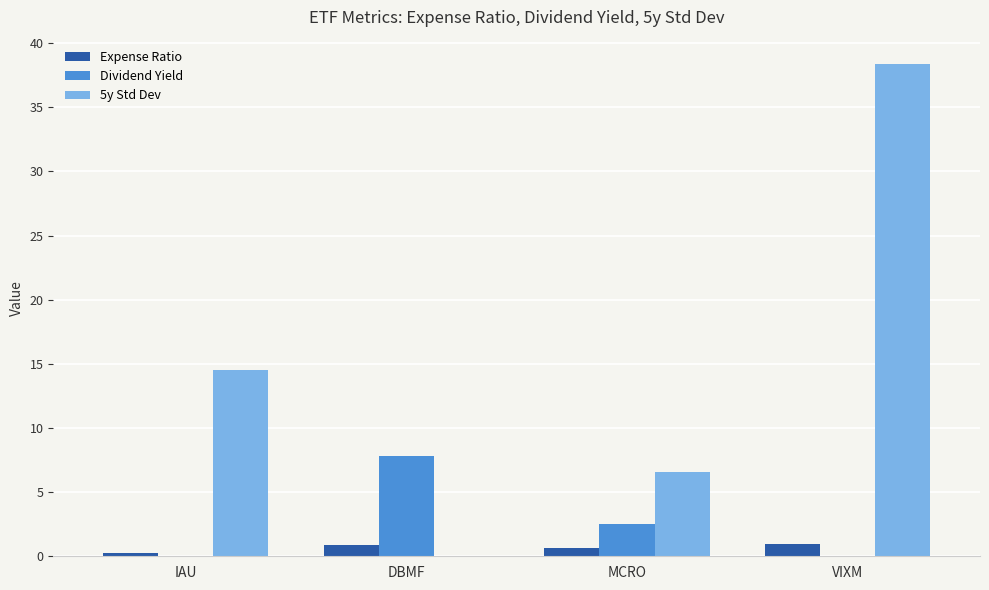

At which label does Dividend Yield first exceed 2?

DBMF